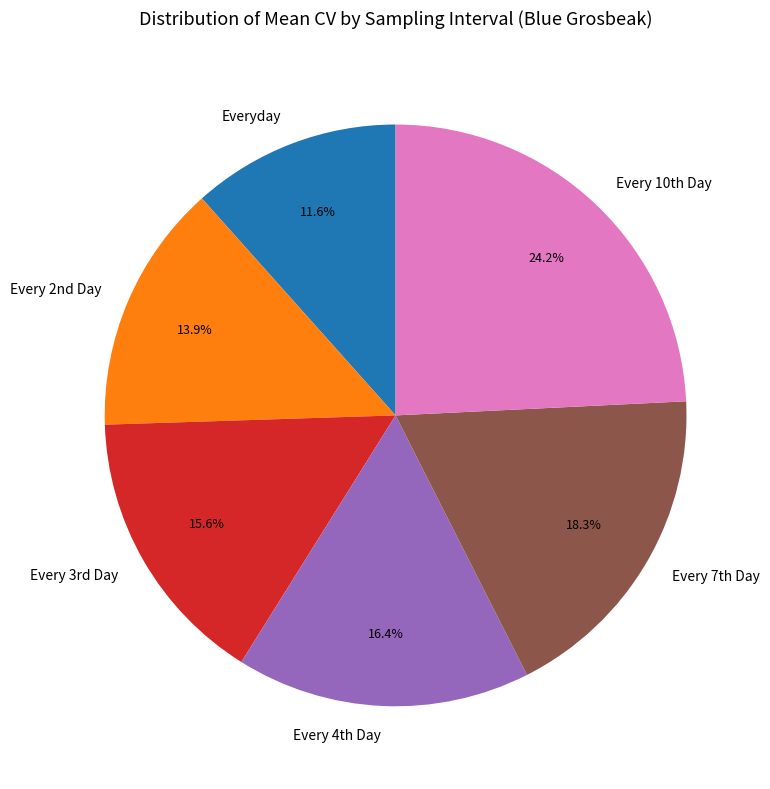

Count the number of slices in the pie.

6